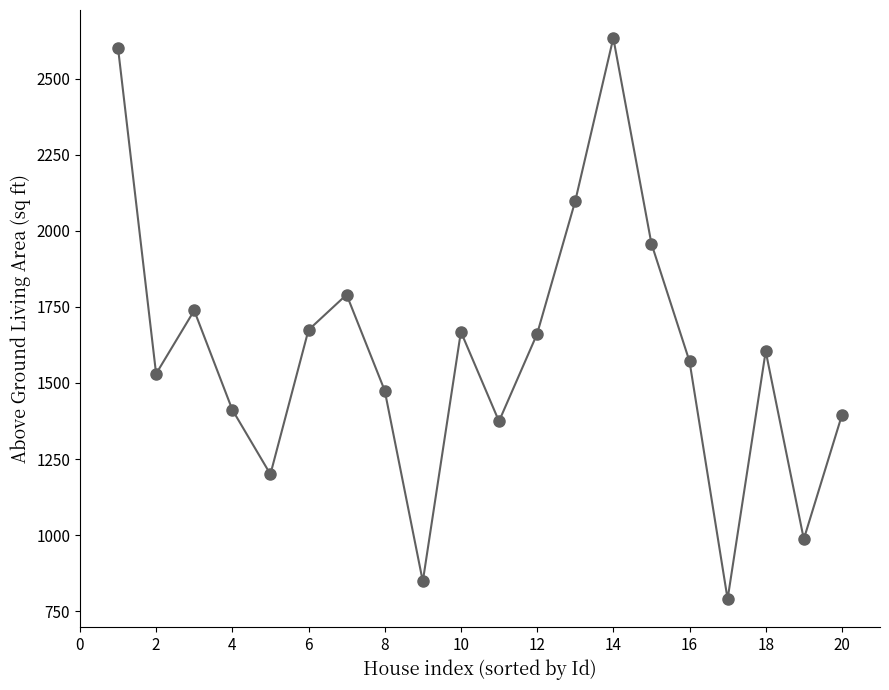

What is the sum of all values?

32005